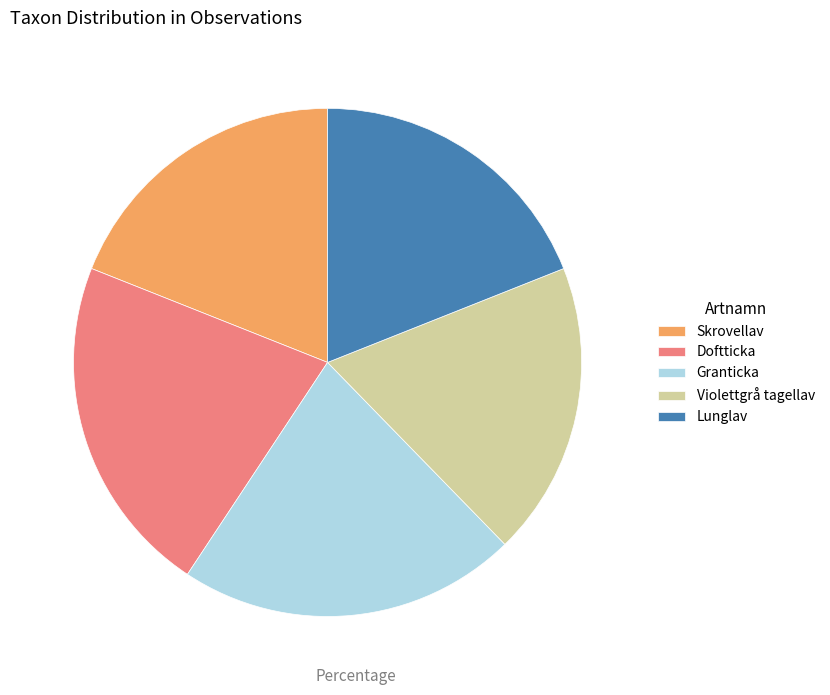

Count the number of slices in the pie.

5